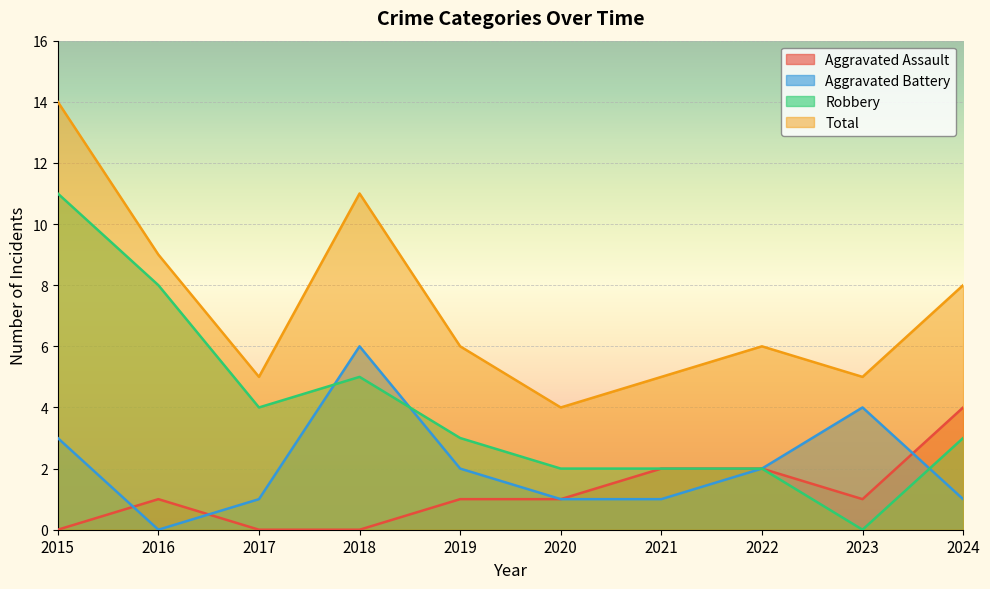

Which series has the largest total across all categories?

Total